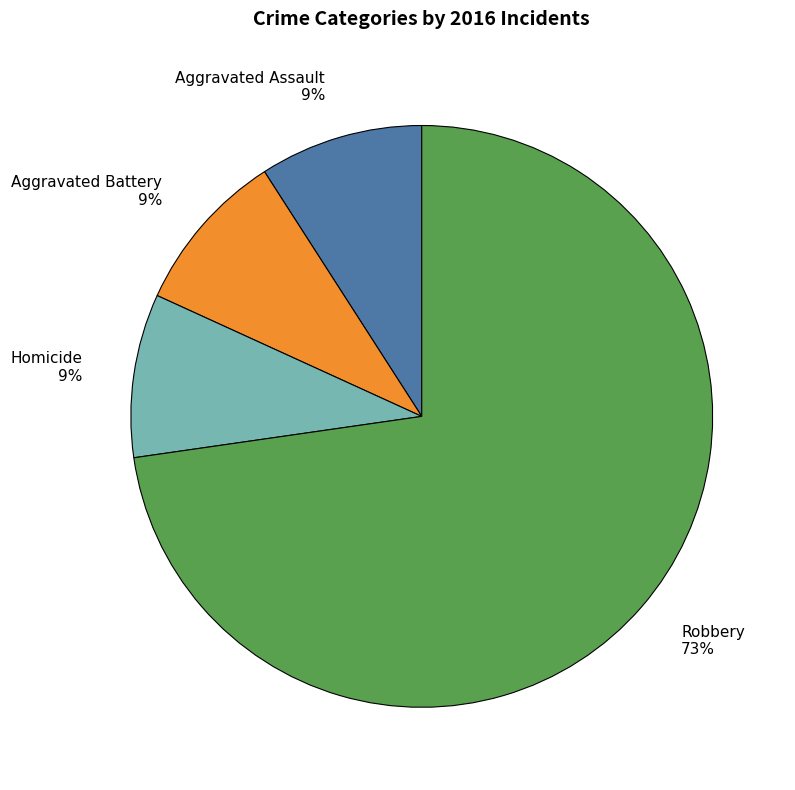

Between Robbery 73% and Aggravated Battery 9%, which is larger?

Robbery 73%